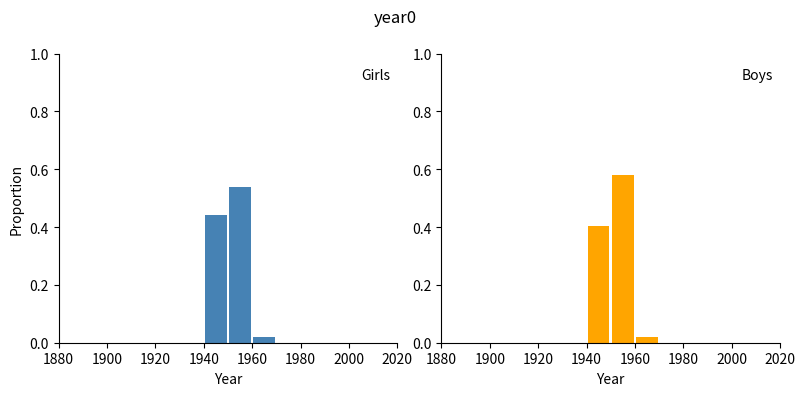

Which category has the lowest value in the Boys series?

1880